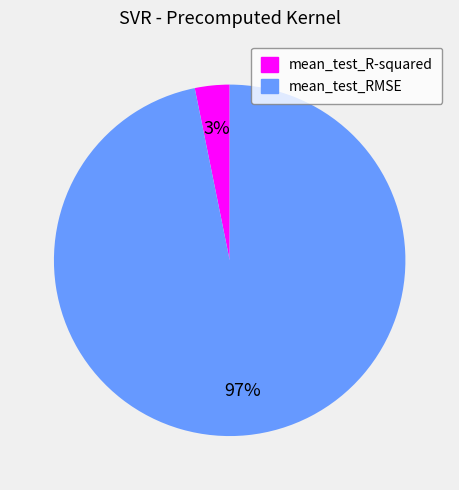

Rank the categories by value from lowest to highest.

mean_test_R-squared, mean_test_RMSE